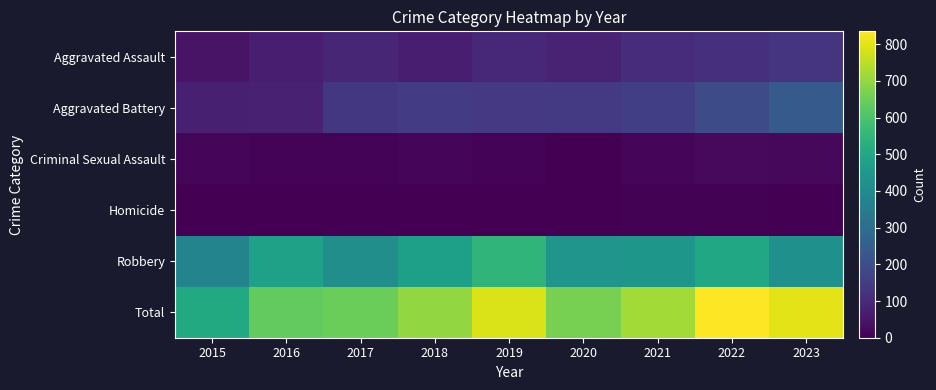

At which category does the chart reach its peak across all series?

2022